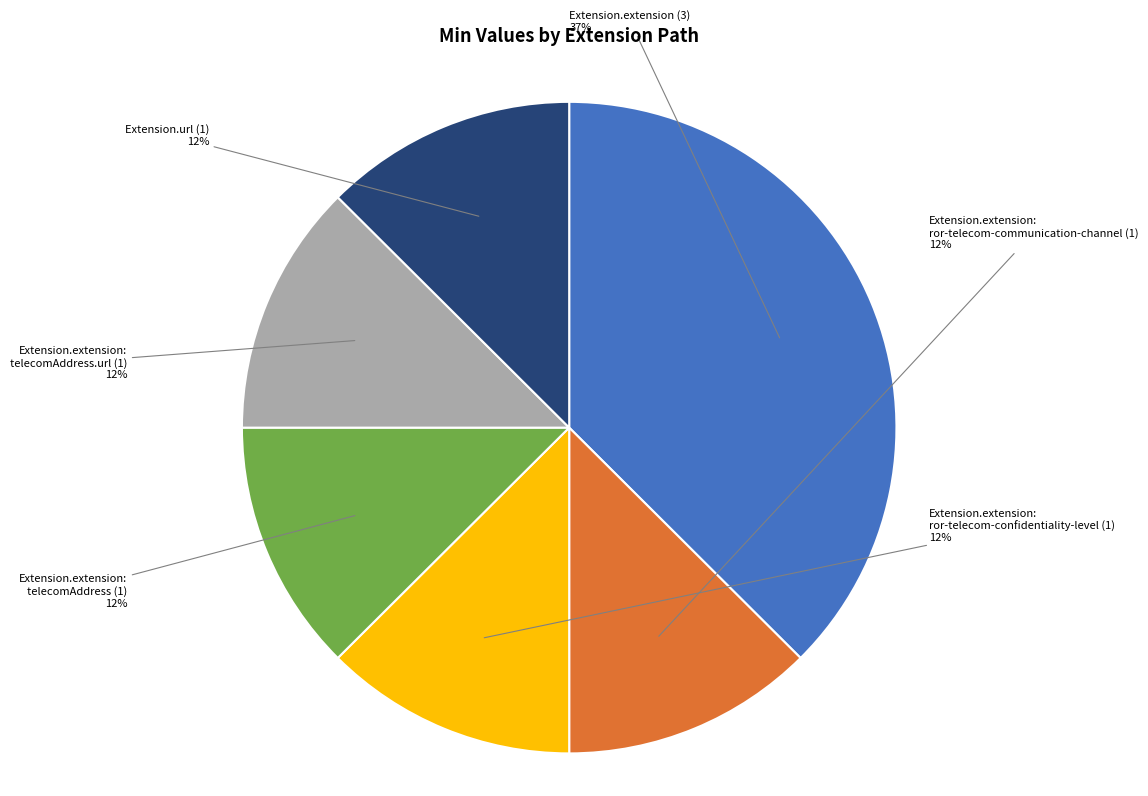

Count the number of slices in the pie.

6